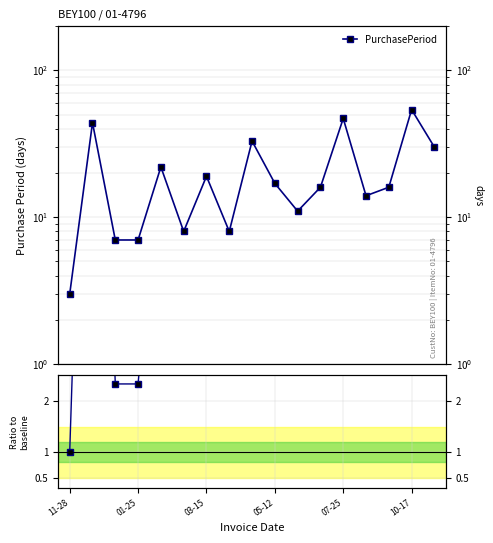

What is the sum of the PurchasePeriod values at 6 and 14?

35.0